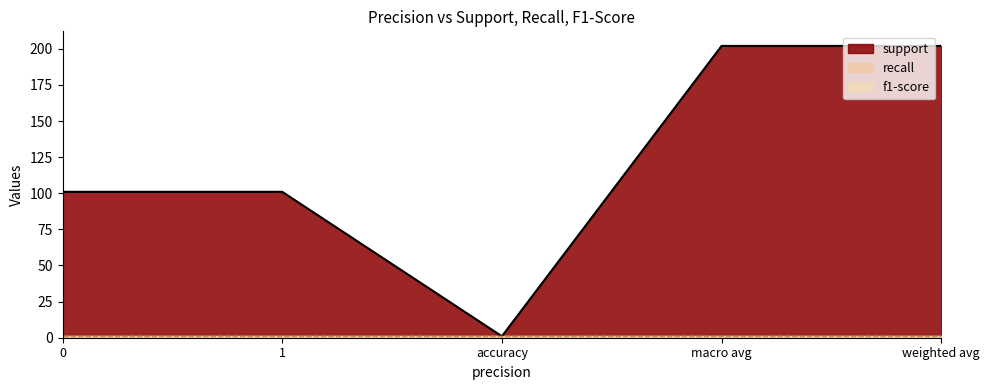

True or false: f1-score has a value of 1 at 1.

True